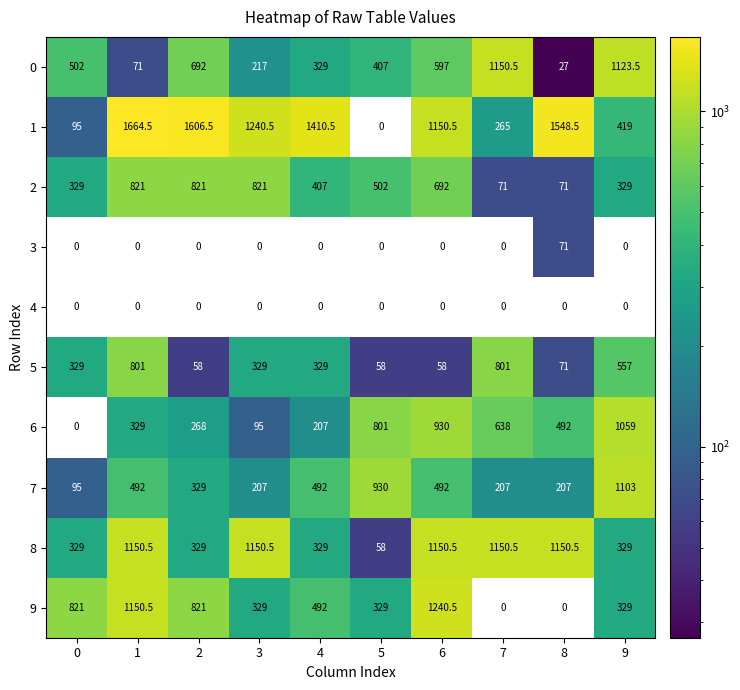

What is the sum of all 0 values?

5116.0